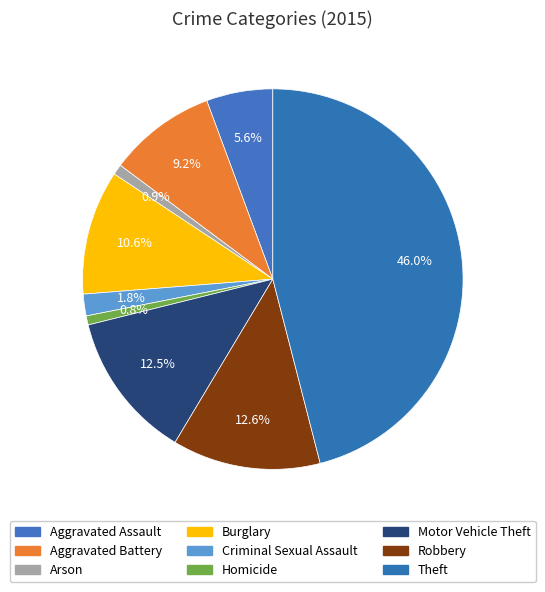

How many slices are in this pie chart?

9